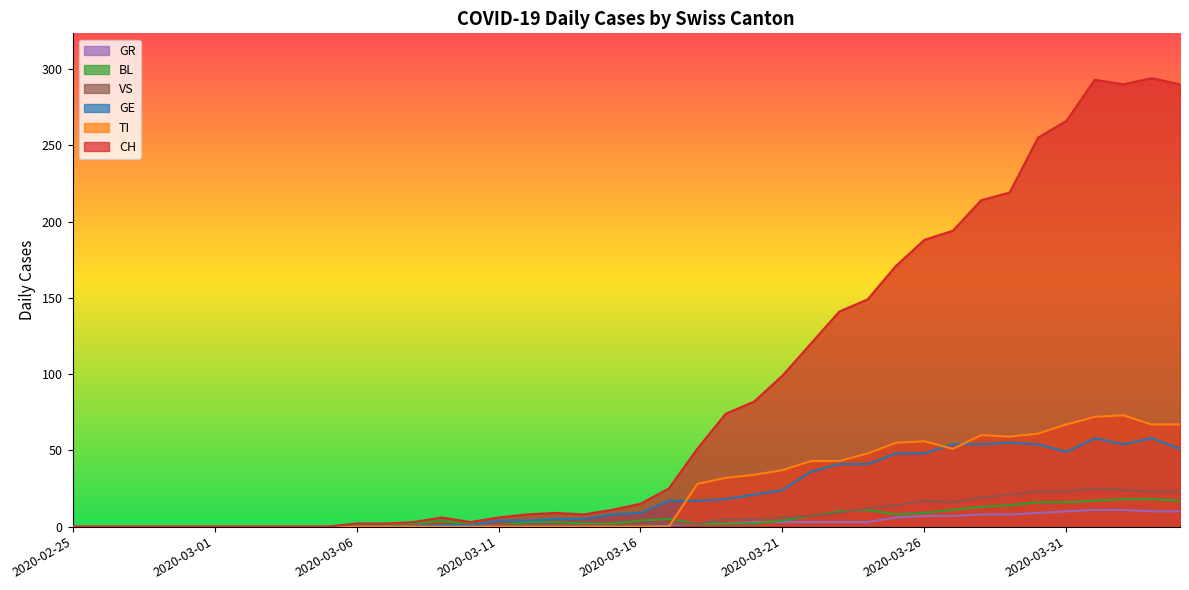

How many lines are shown in the chart?

6